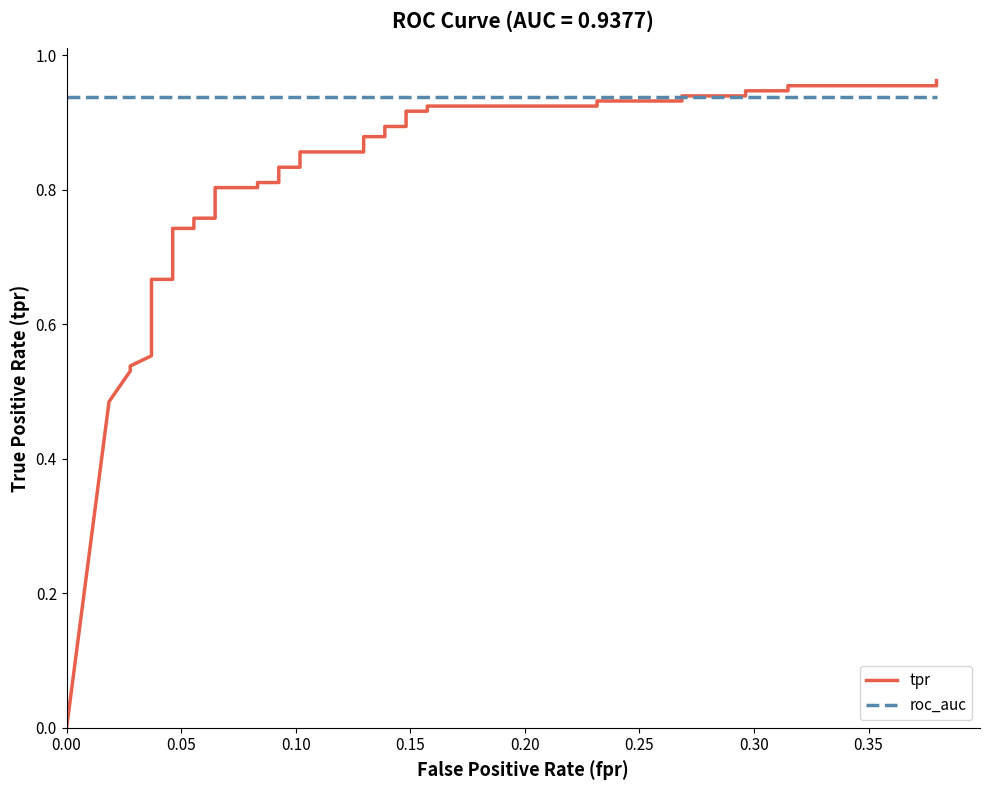

At which category is the sum across all series the highest?

39